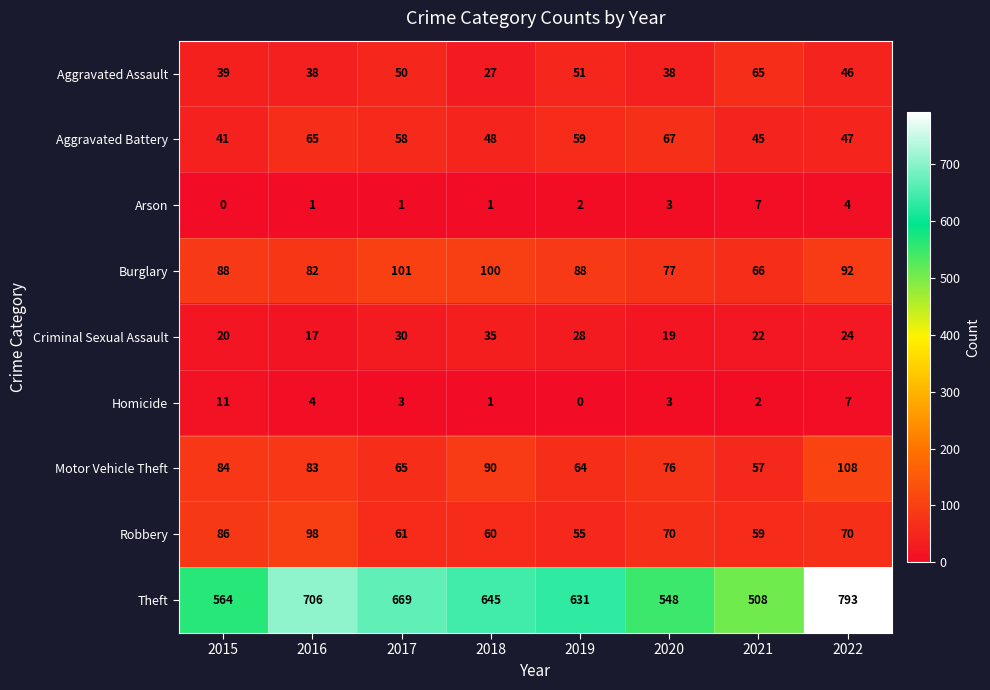

At 2022, list the series in order from largest to smallest.

Theft, Motor Vehicle Theft, Burglary, Robbery, Aggravated Battery, Aggravated Assault, Criminal Sexual Assault, Homicide, Arson